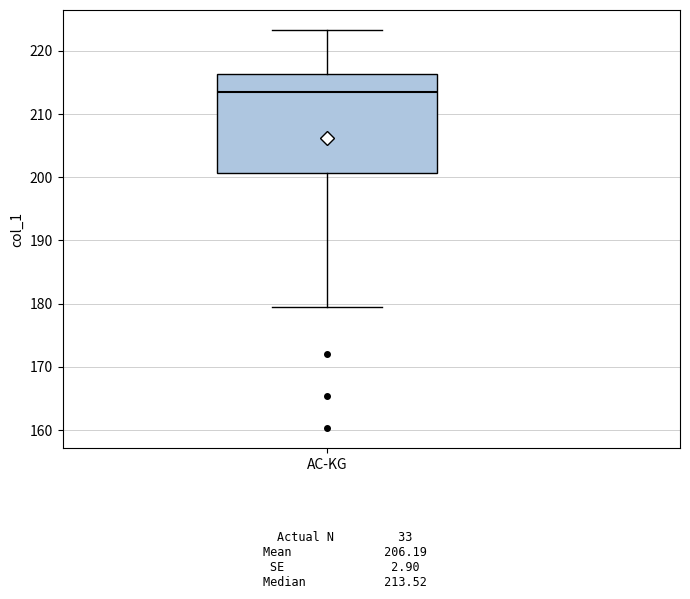

Where is the lower edge of the box for AC-KG on the y-axis? The values are not printed on the chart, so give them approximately, as read against the axis.

201